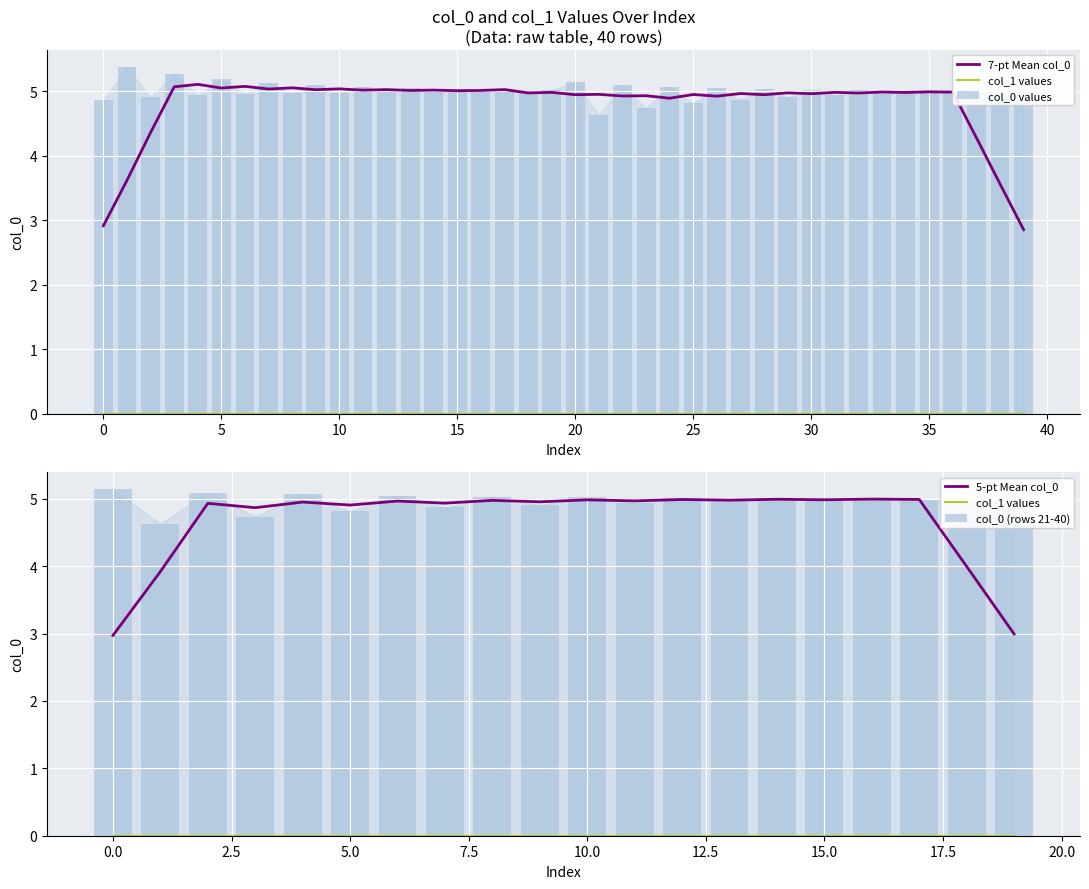

What is the minimum value shown in the chart?

4.6